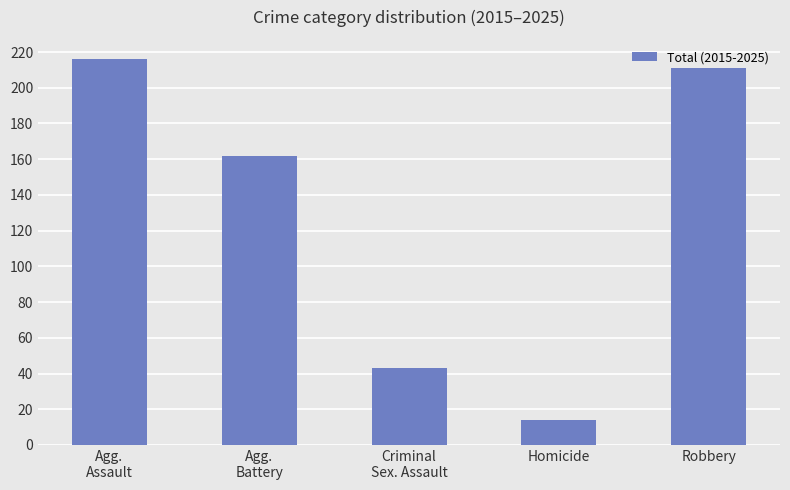

Reading right to left, extract all data points from this chart.

211	14	43	162	216